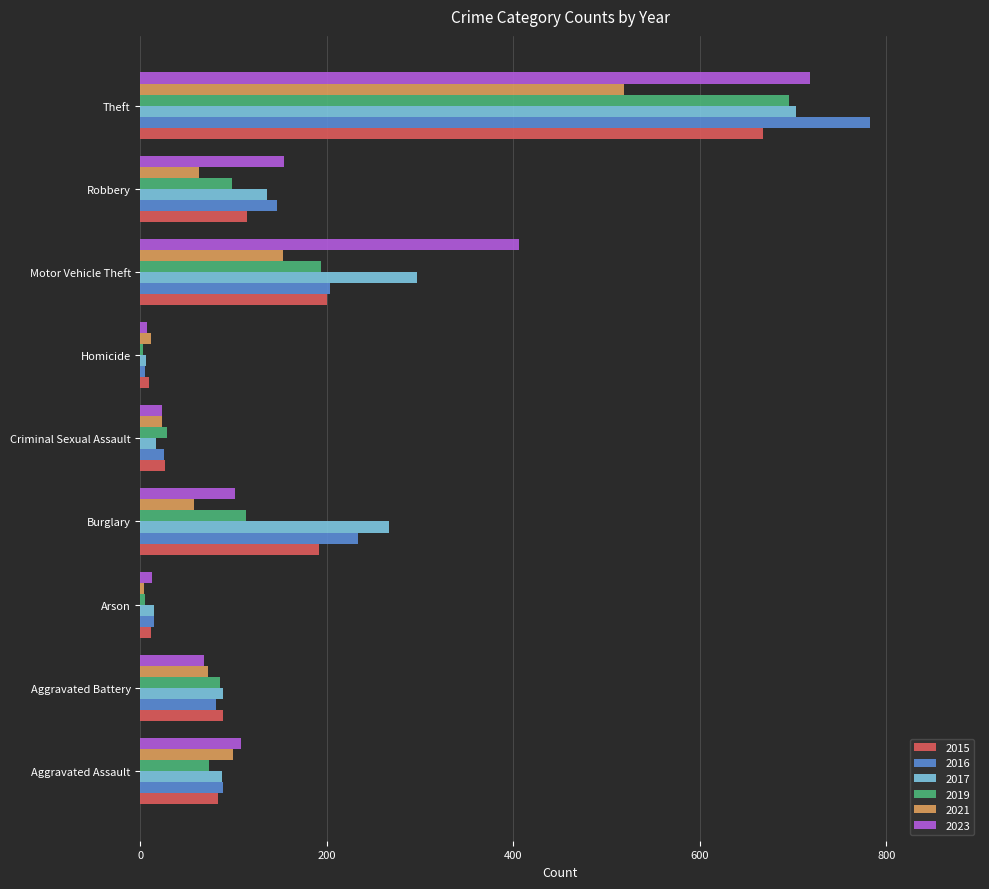

What is the total value across all series at Burglary?

962